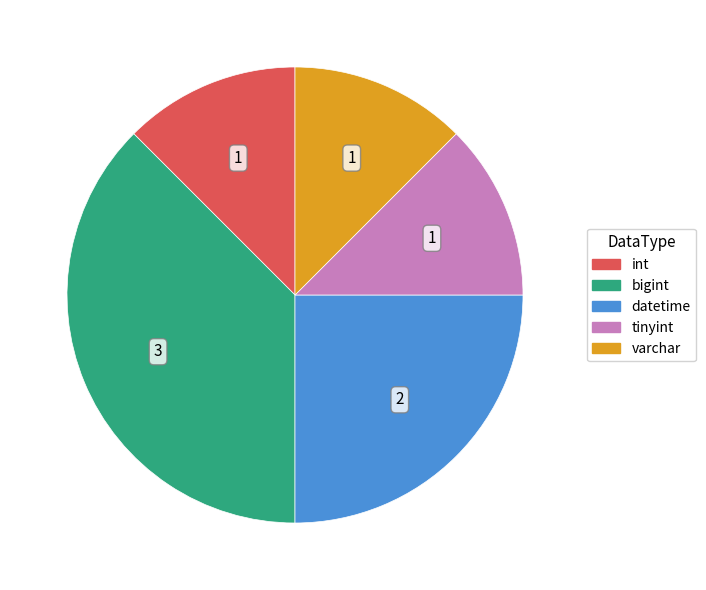

Which category has the biggest portion of the pie?

bigint